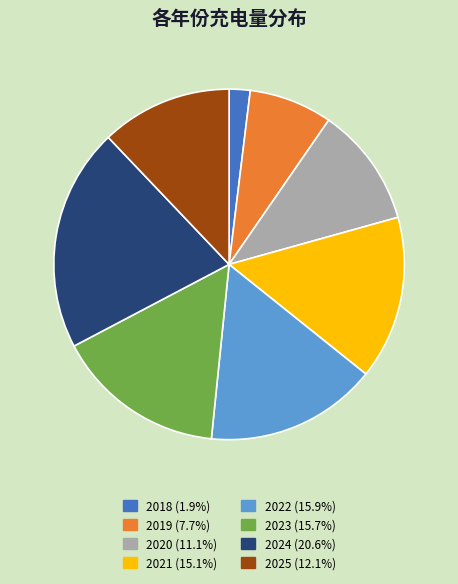

What is the largest slice in the pie chart?

2024